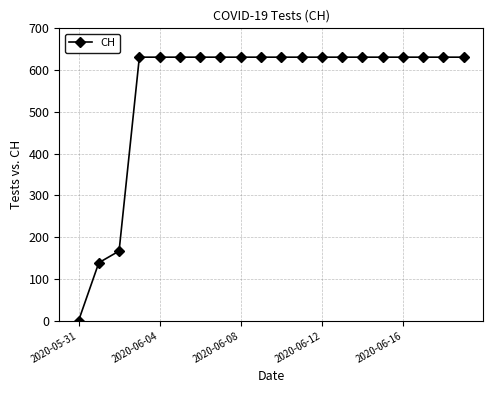

What is the average value?

552